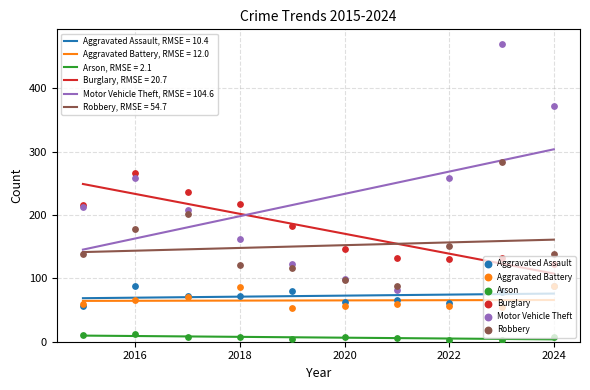

Which series has the largest Y range (max minus min)?

Motor Vehicle Theft